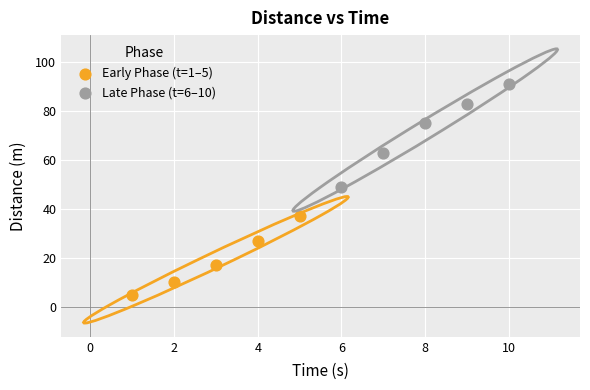

Which series reaches the minimum Y coordinate?

Early Phase (t=1–5)